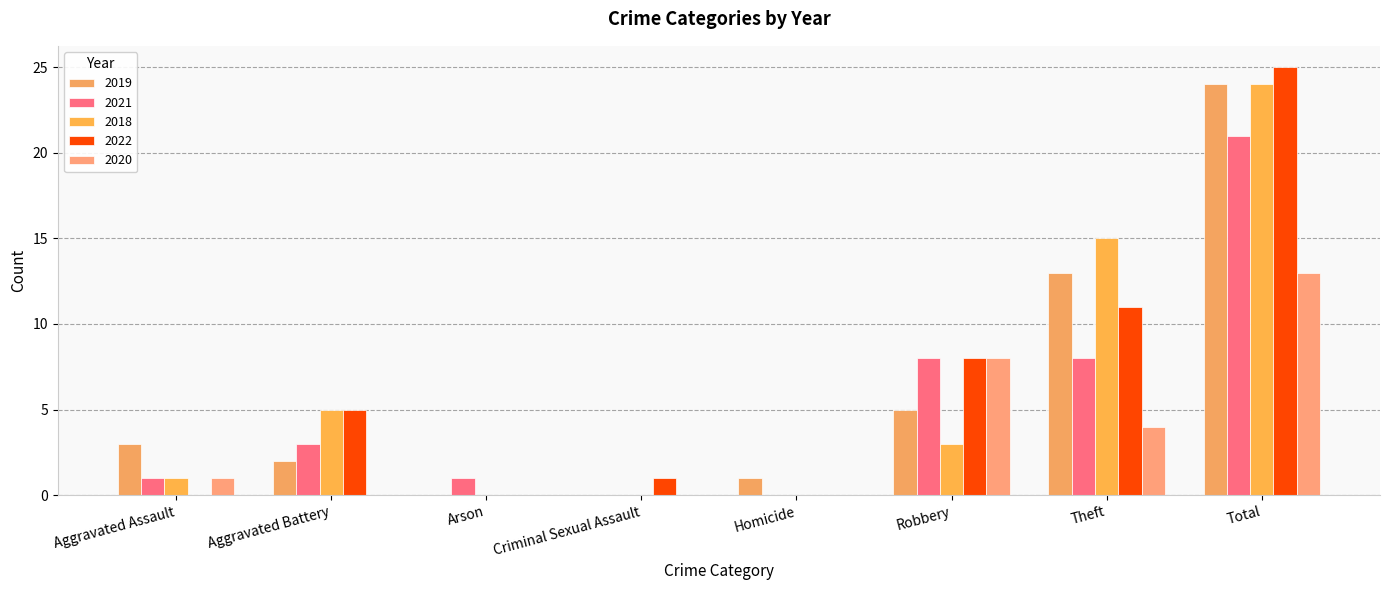

What is the label of the 7th bar from the right?

Aggravated Battery